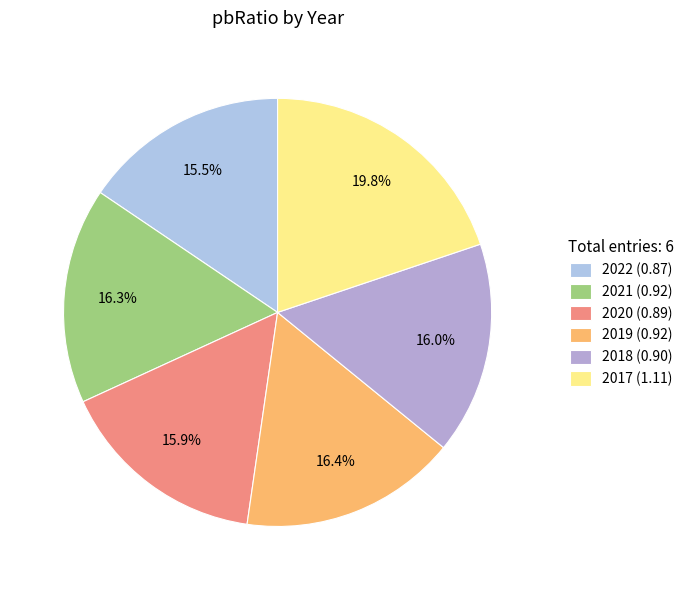

Rank the categories by value from lowest to highest.

2022, 2020, 2018, 2021, 2019, 2017